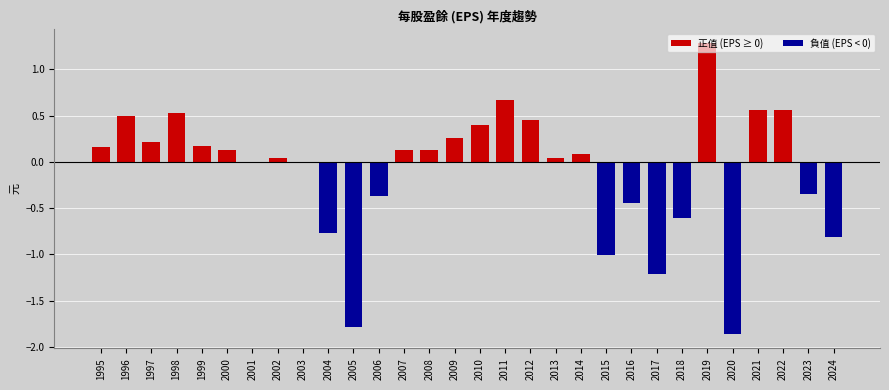

What is the maximum value shown in the chart?

1.3